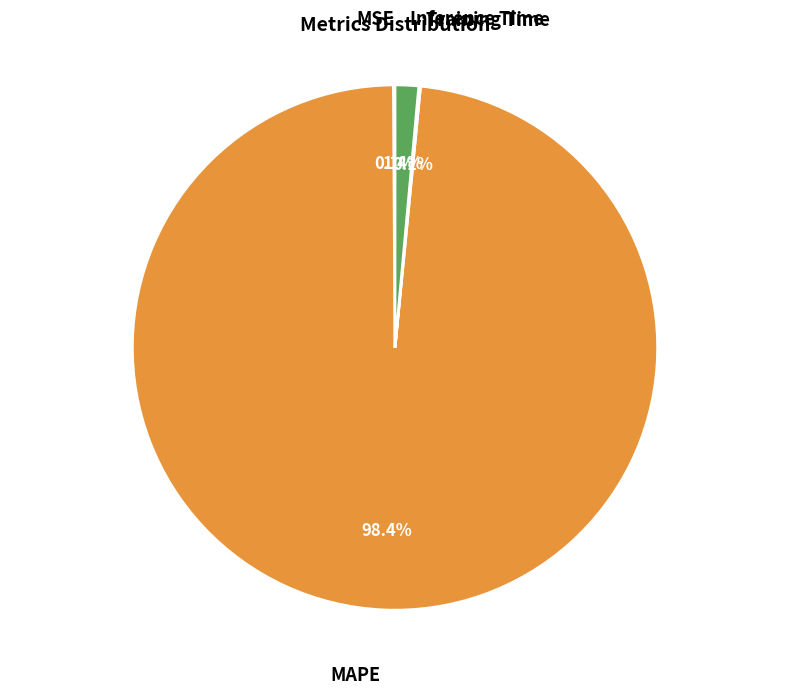

Which has a higher value, Inference Time or MAPE?

MAPE